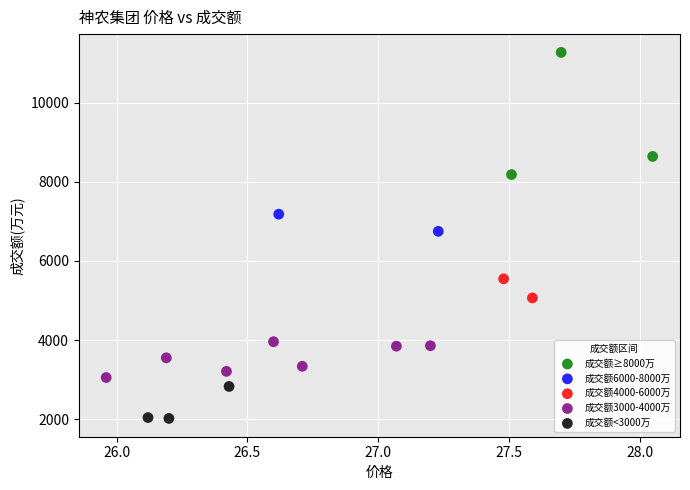

Which series reaches the maximum Y coordinate?

成交额≥8000万